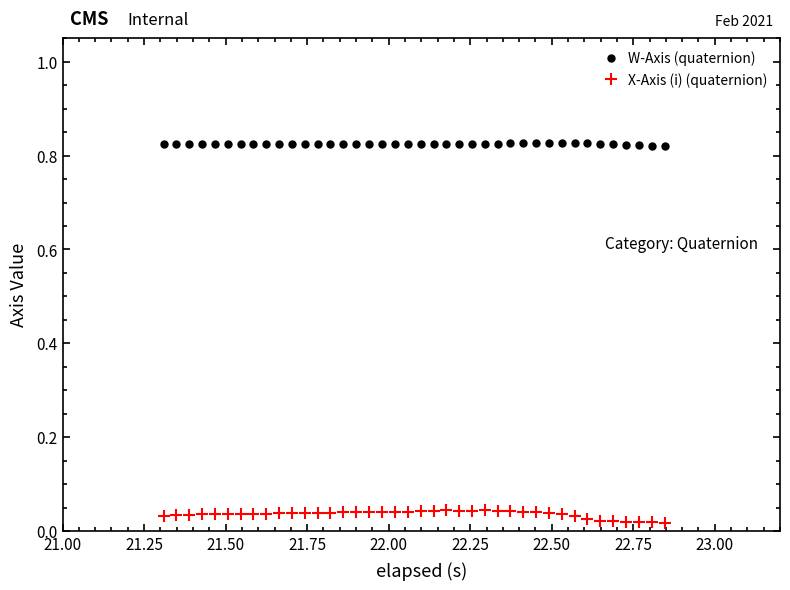

Which series has the largest total across all categories?

W-Axis (quaternion)